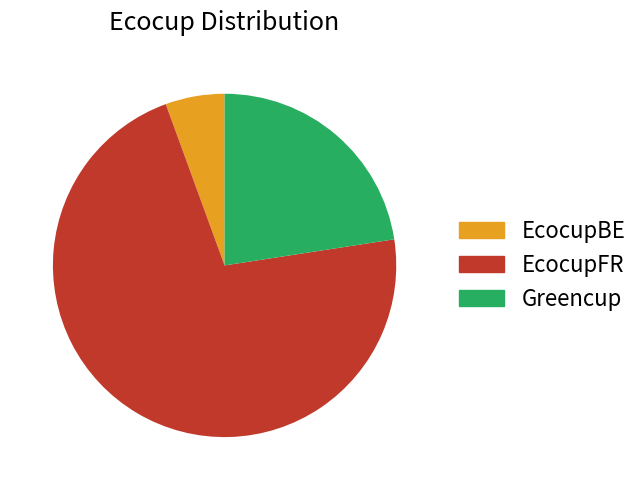

Between EcocupFR and Greencup, which is larger?

EcocupFR